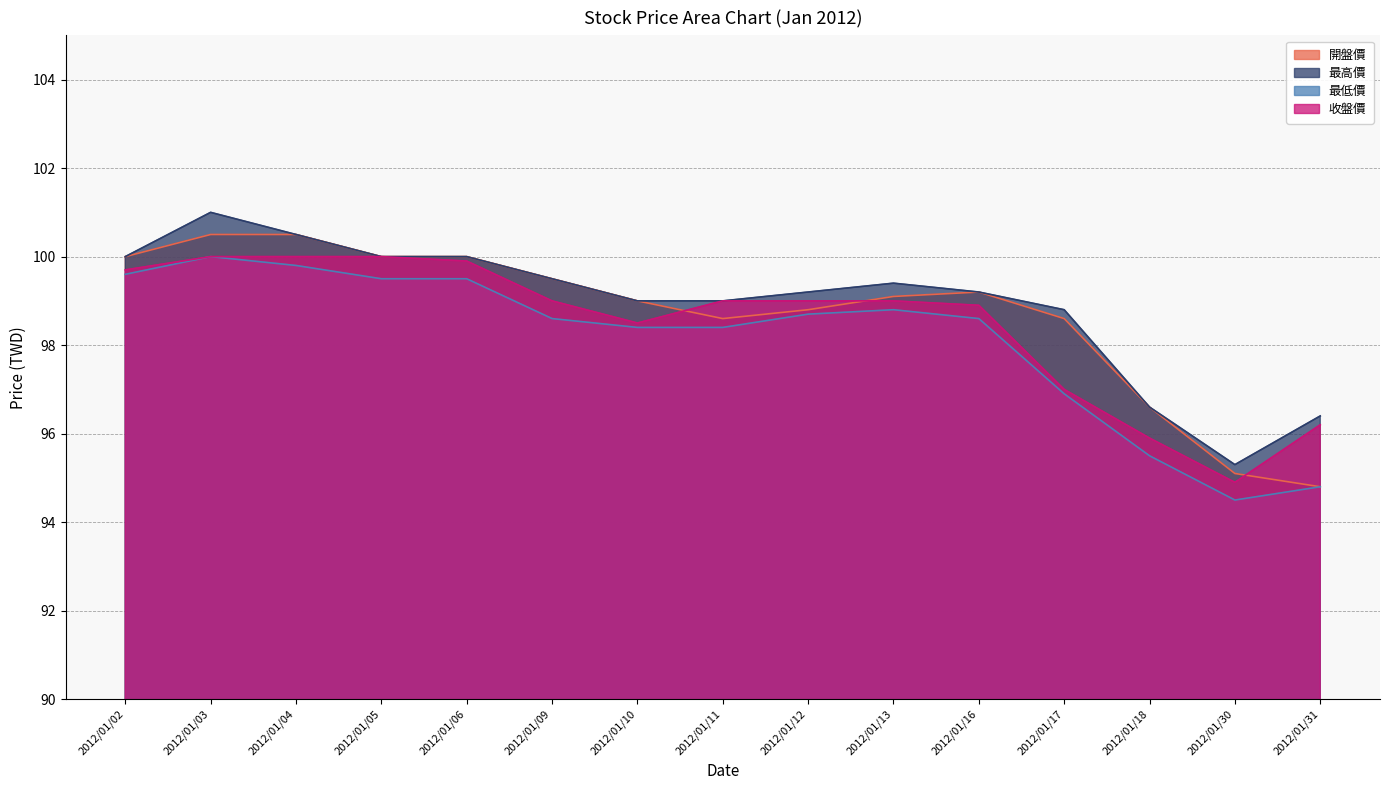

Count the number of data series in this chart.

4